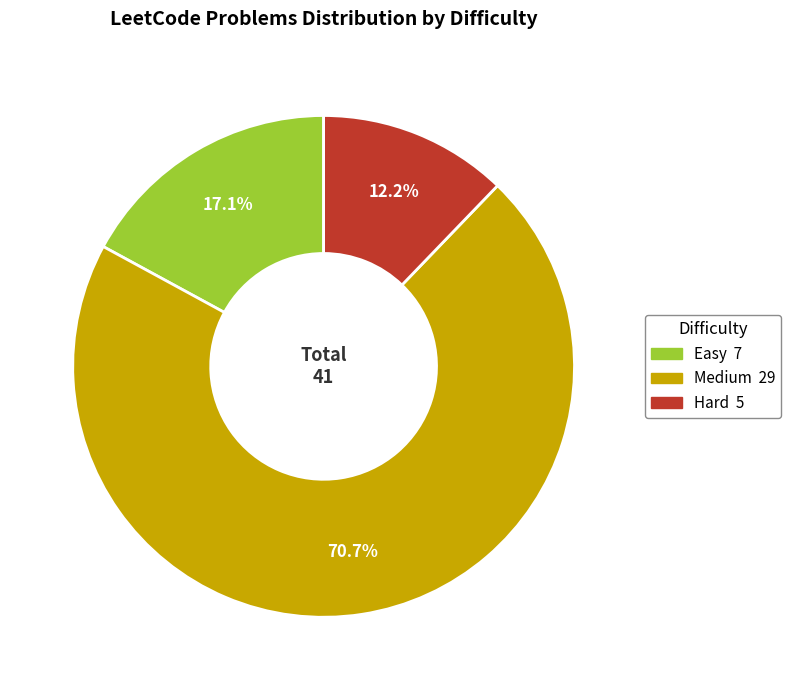

Does any single category account for the majority?

Yes